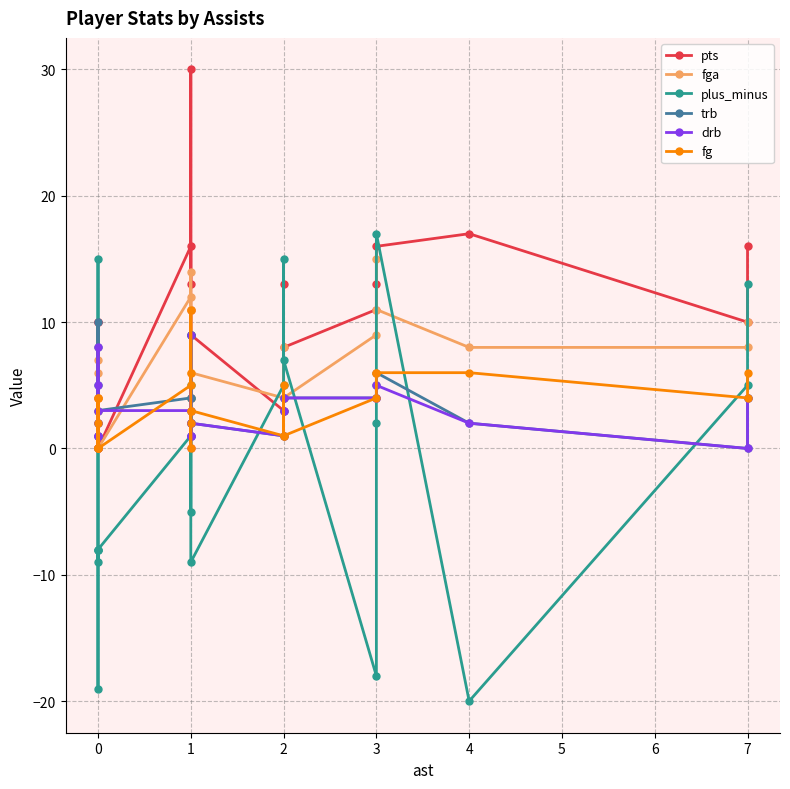

How many times do pts and drb cross each other?

6